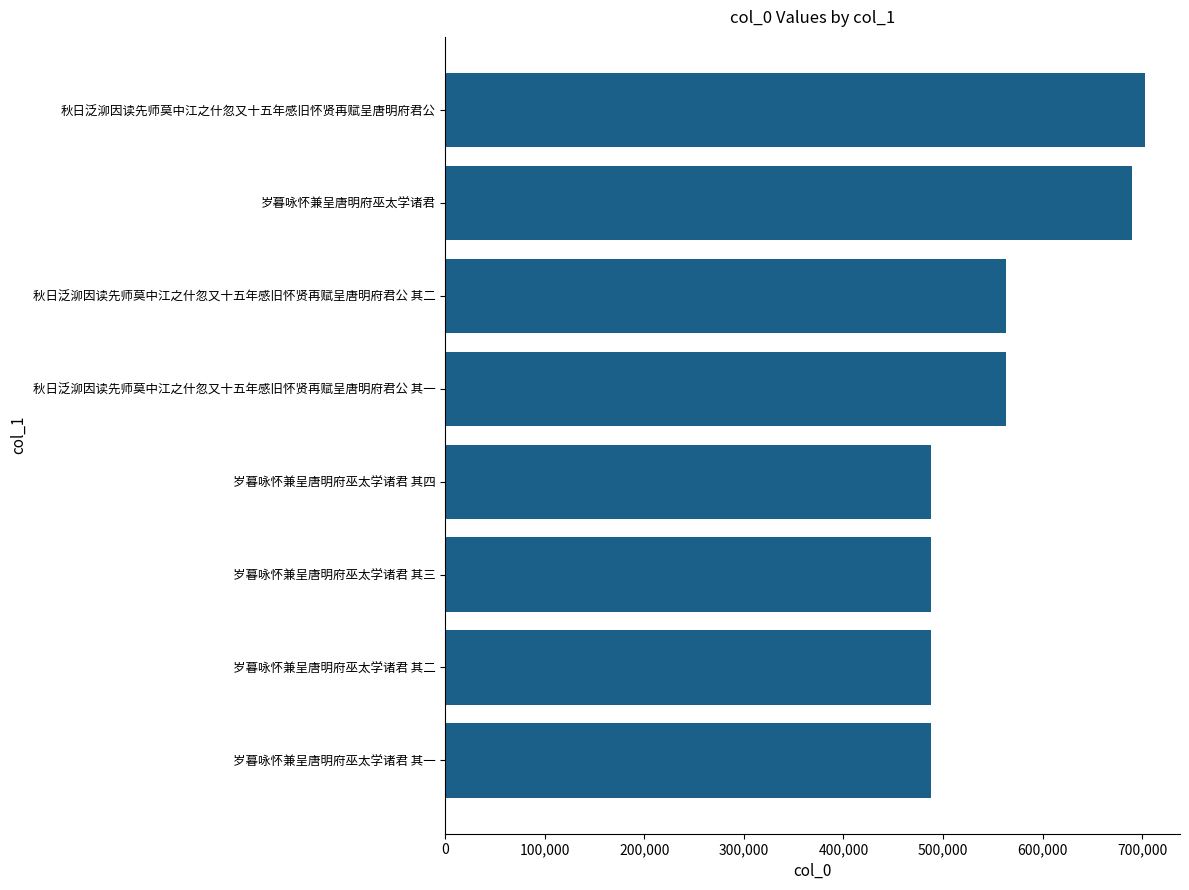

What is the smallest value displayed?

488004